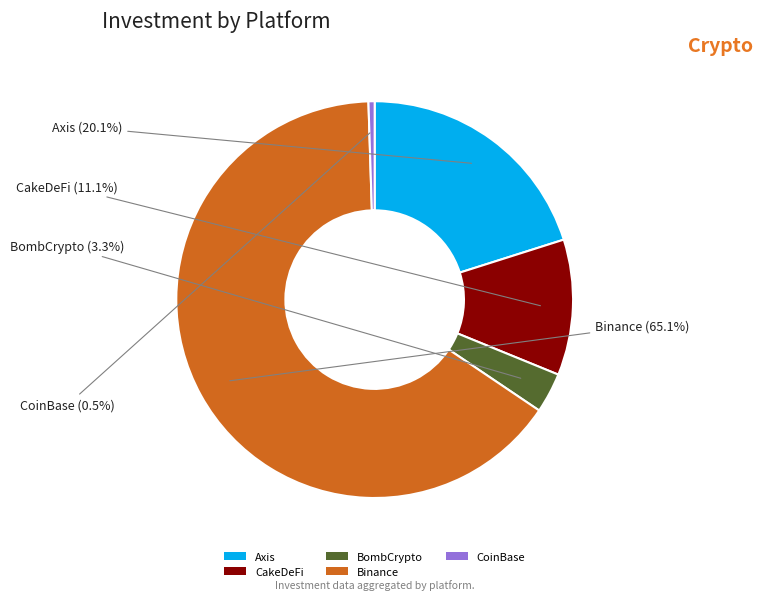

To the nearest percent, what is the difference between the Axis and BombCrypto slice percentages?

17%